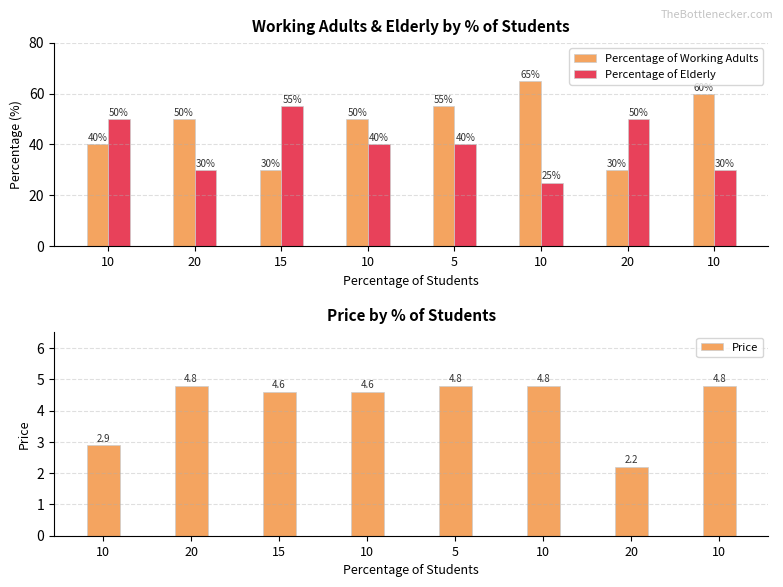

True or false: Price has a value of 1.6 at 10.

False